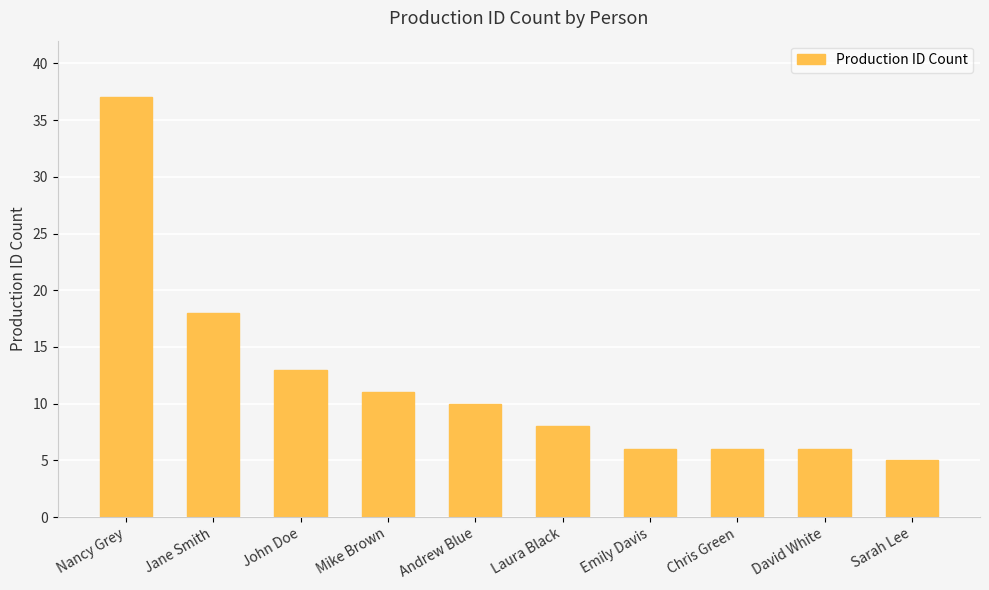

What value does the data have at Sarah Lee?

5